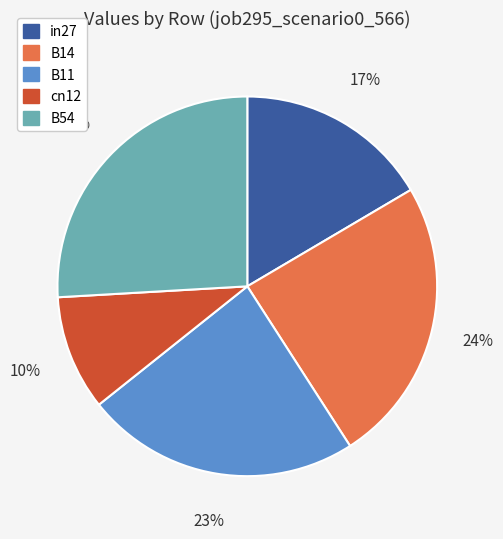

Count the number of slices in the pie.

5